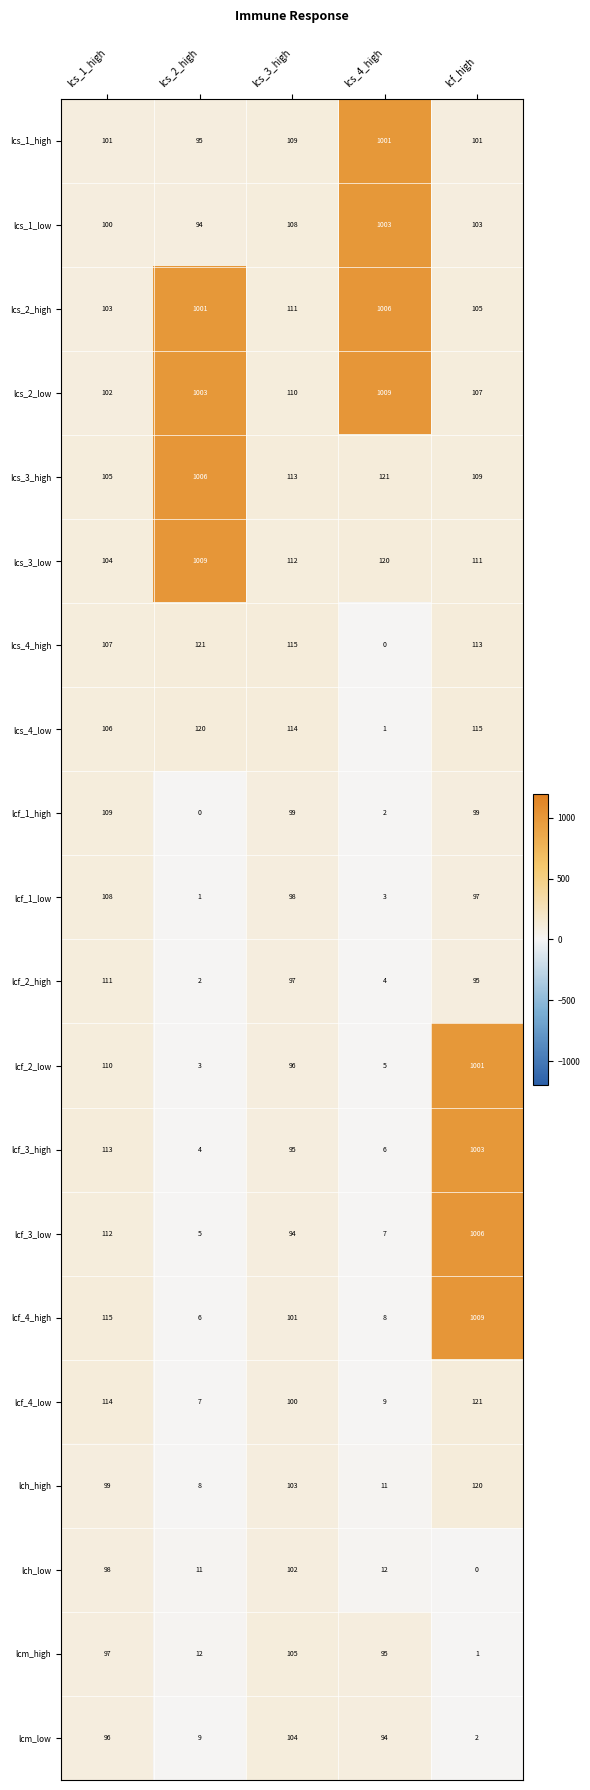

What is the difference between the maximum and minimum values in the Ics_2_high series?

903